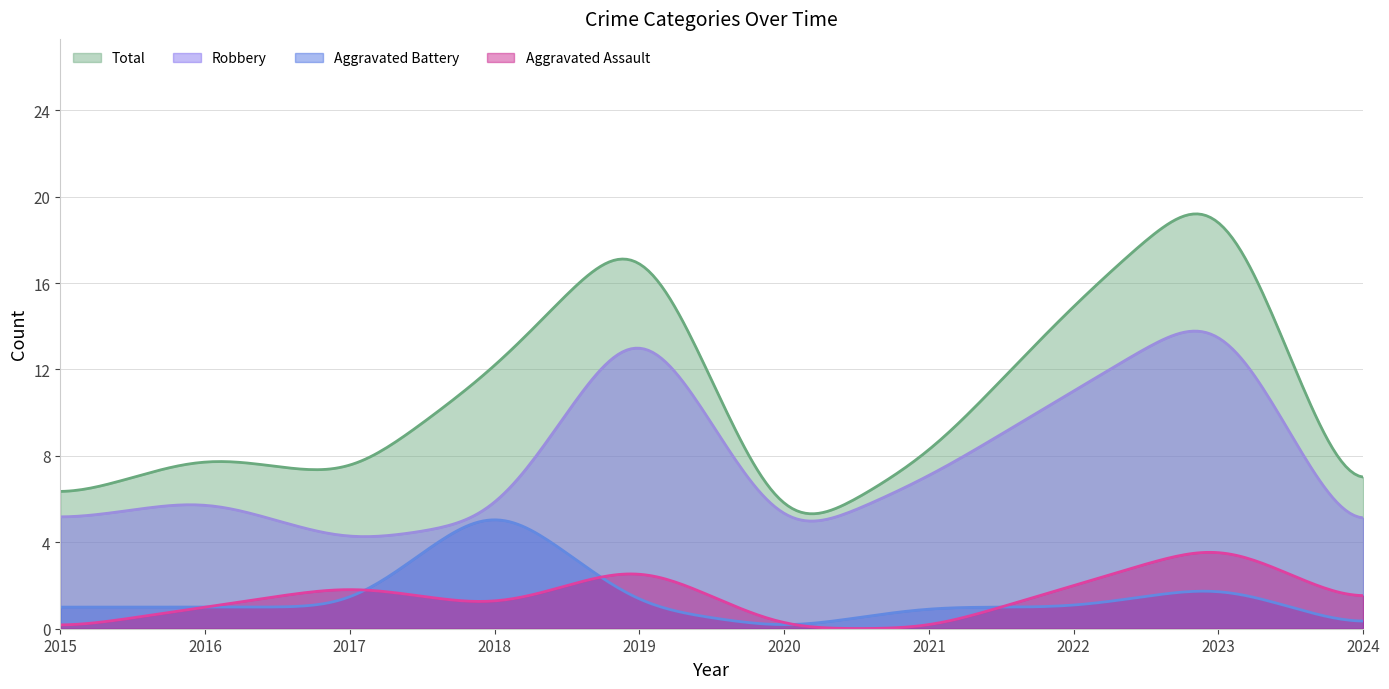

At which label is Robbery closest to 9?

2021